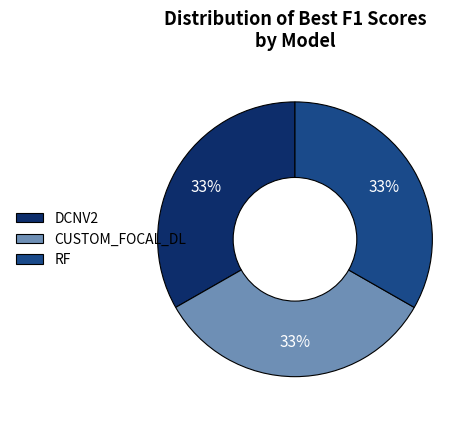

To the nearest percent, what portion does CUSTOM_FOCAL_DL represent?

33%